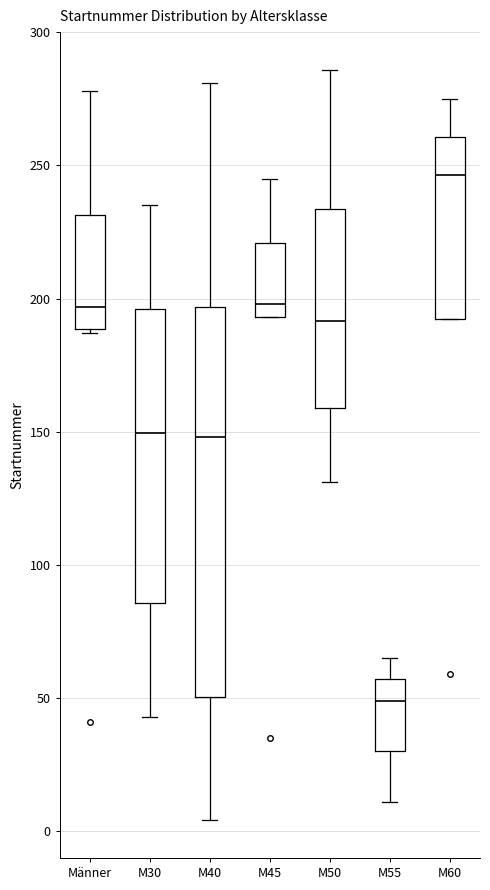

Comparing the boxes themselves (not the whiskers), which one is the tallest?

M40